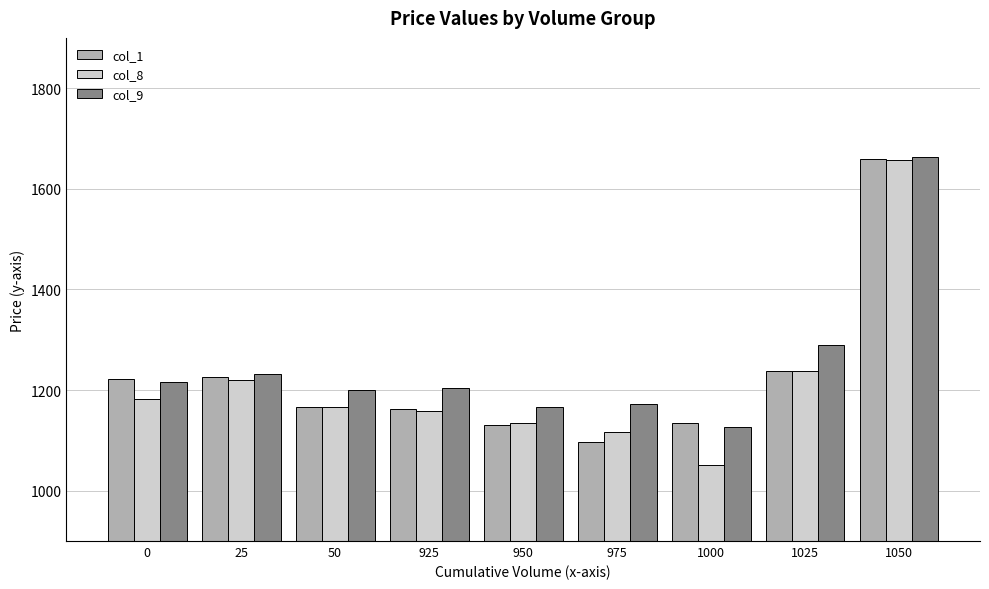

What is the highest value of the col_8 series?

1656.9